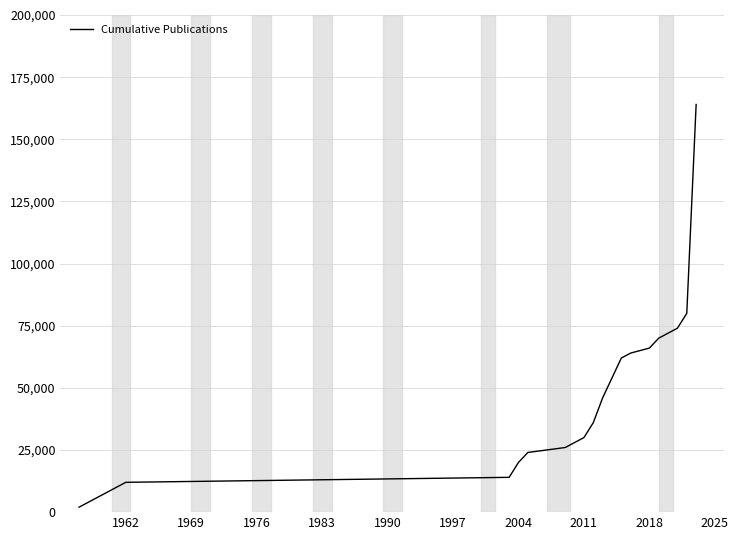

What is the greatest value displayed?

164000